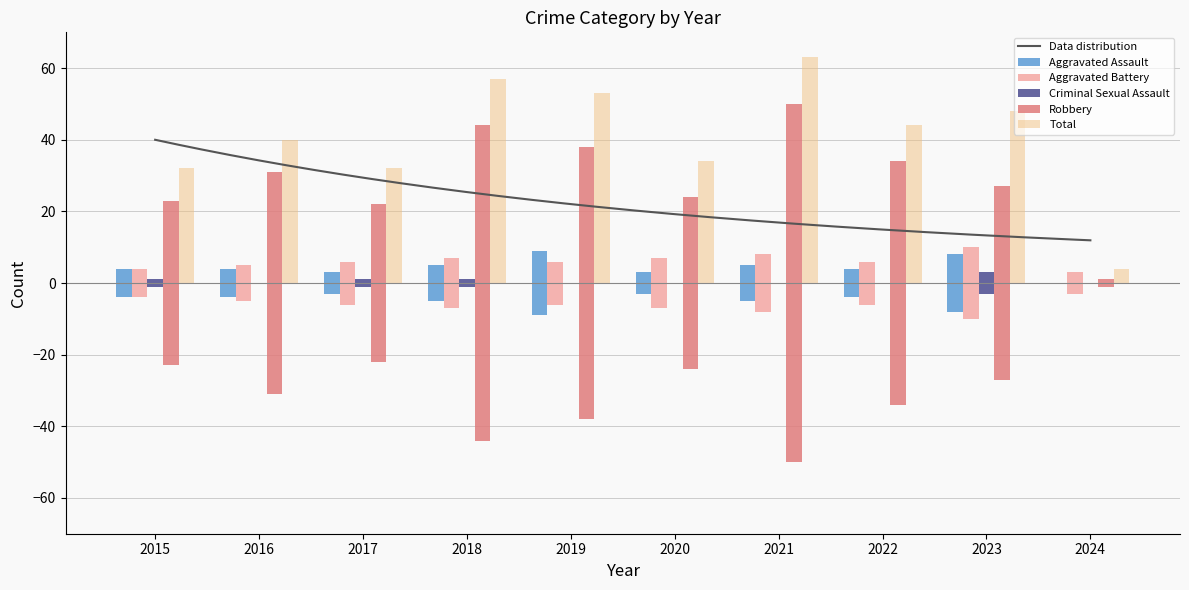

Reading left to right, transcribe all the data shown in this chart.

Aggravated Assault: 4	4	3	5	9	3	5	4	8	0
Aggravated Battery: 4	5	6	7	6	7	8	6	10	3
Criminal Sexual Assault: 1	0	1	1	0	0	0	0	3	0
Robbery: 23	31	22	44	38	24	50	34	27	1
Total: 32	40	32	57	53	34	63	44	48	4